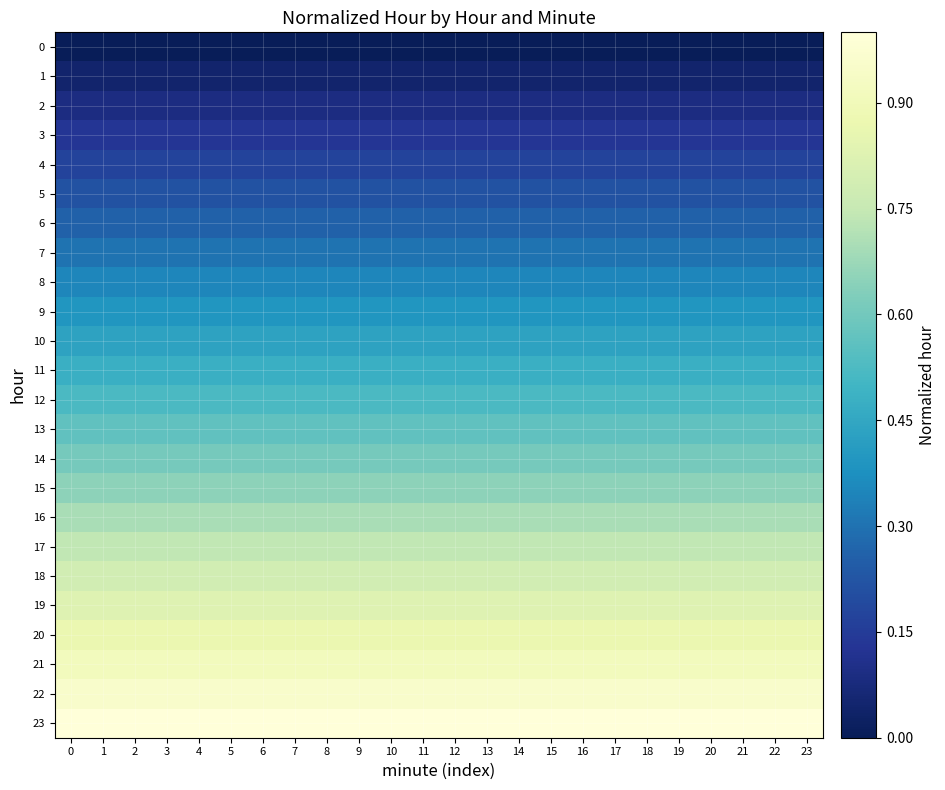

Between 15 and 11, which is larger?

15